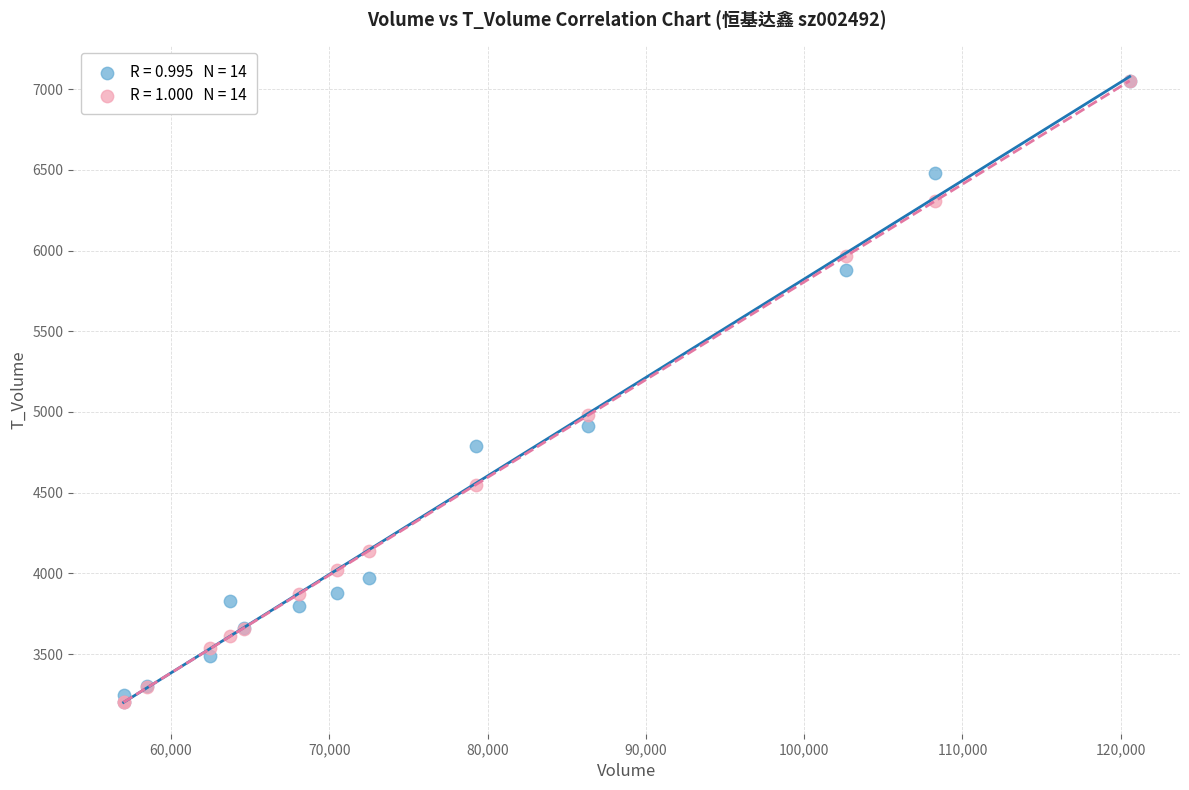

Across all series, what Y value is closest to 5125?

4981.2